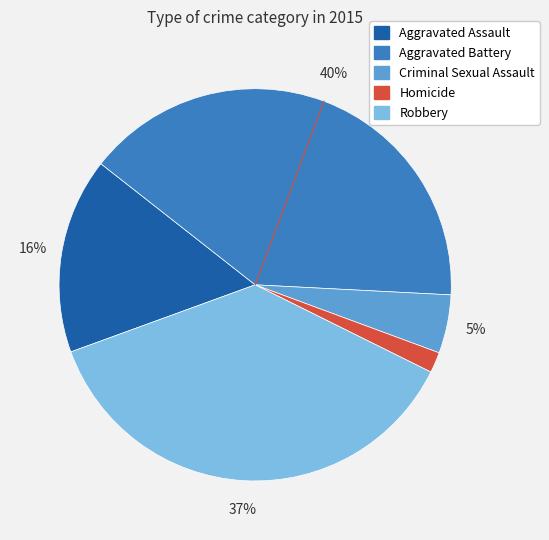

Do Aggravated Assault and Criminal Sexual Assault together represent more than half of the pie?

No